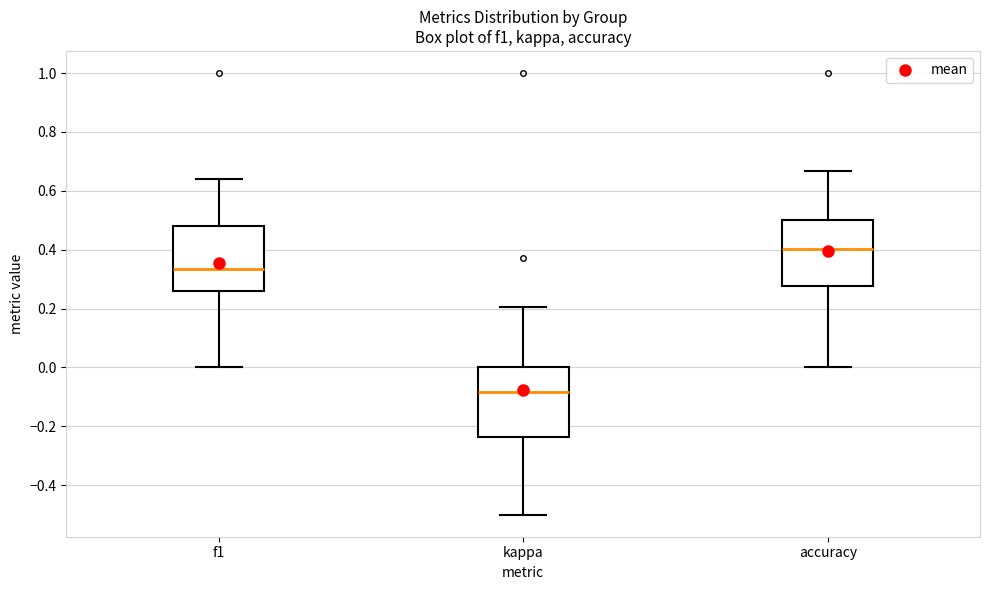

Reading left to right, read every box against the y-axis: the position of its median line, the range the box covers, and the ends of its whiskers. The values are not printed on the chart, so give them approximately, as read against the axis.

f1: median 0.34, box 0.26 to 0.48, whiskers 0.00 to 0.64
kappa: median -0.08, box -0.24 to 0.00, whiskers -0.50 to 0.20
accuracy: median 0.40, box 0.28 to 0.50, whiskers 0.00 to 0.66